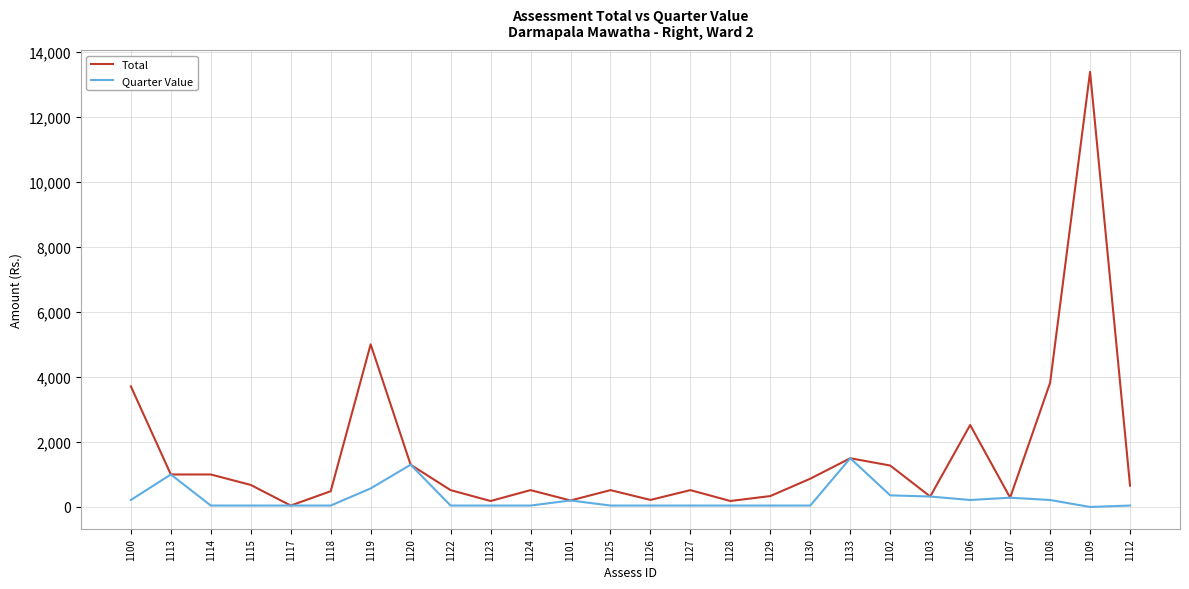

True or false: Total has a value of 2218.1 at 1120.

False